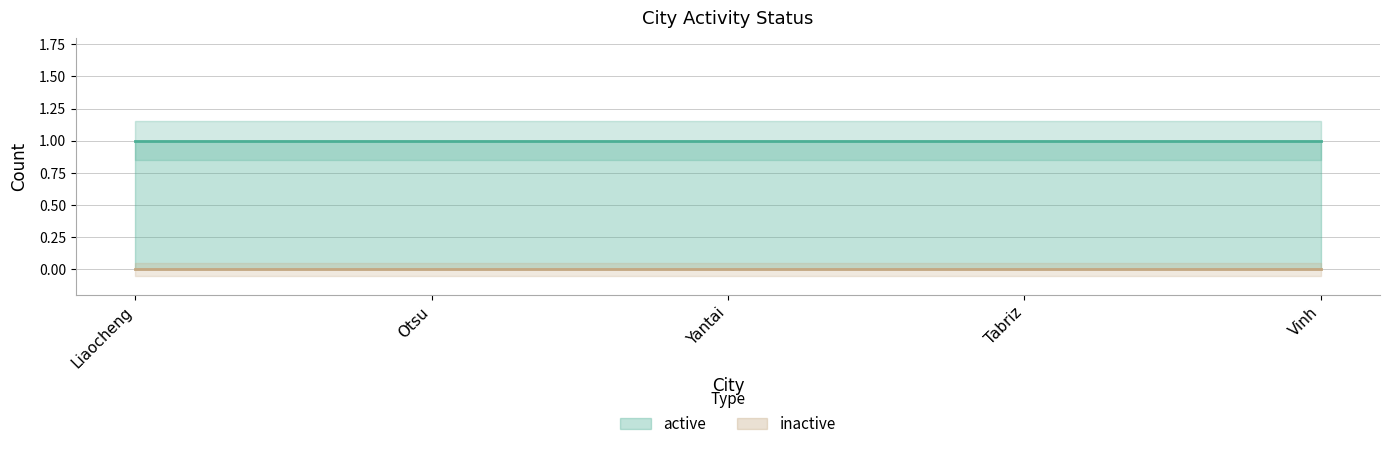

Between Liaocheng and Vinh, which series saw the biggest shift?

active